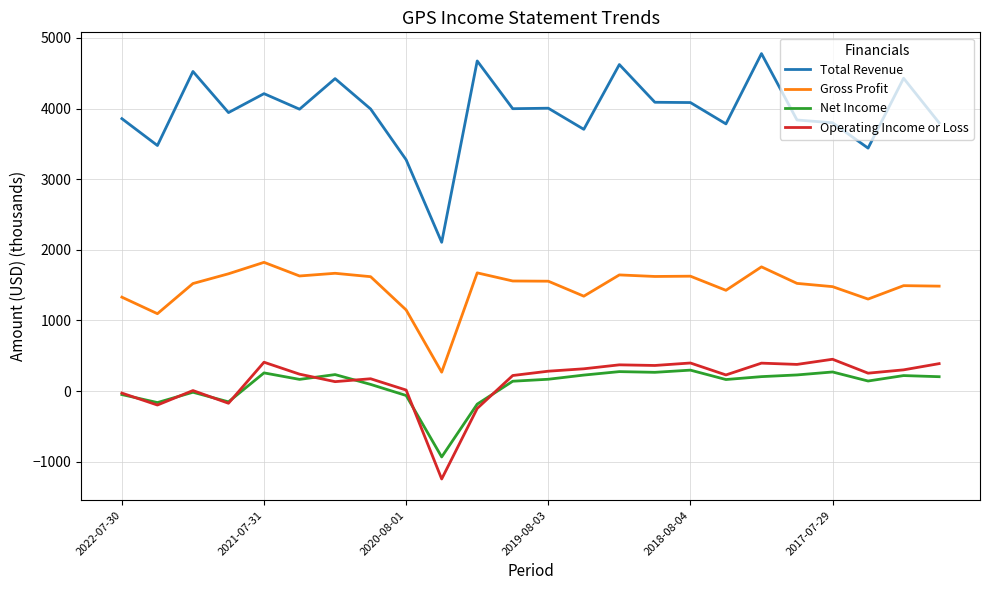

What is the difference between the maximum and minimum values in the Operating Income or Loss series?

1695